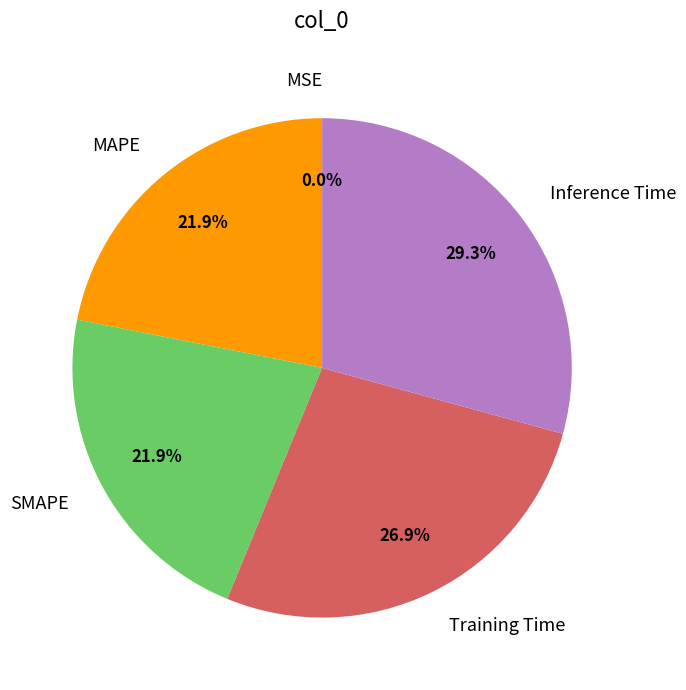

What percentage is NOT represented by Training Time?

73.1%